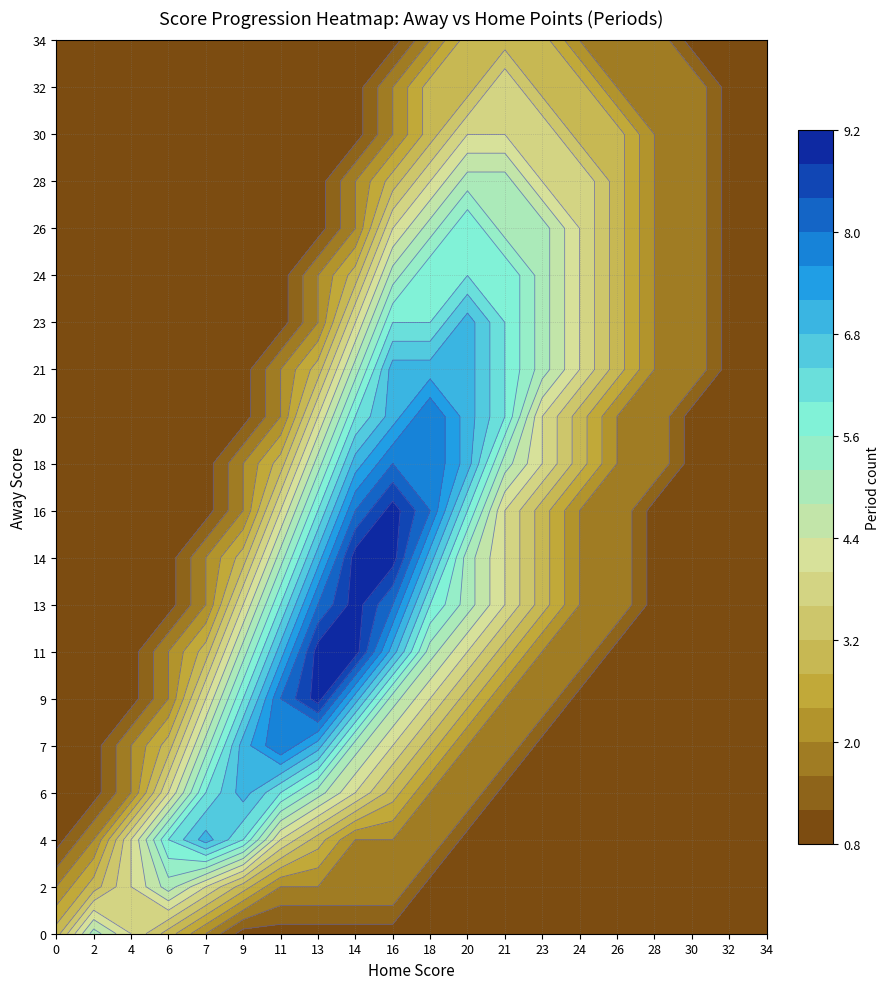

Reading right to left, list all the values displayed in this chart.

0: 1	1	1	1	1	1	1	1	1	1	1	1	1	1	1	2	3	4	5	3
2: 1	1	1	1	1	1	1	1	1	1	2	2	2	2	3	4	5	4	3	2
4: 1	1	1	1	1	1	1	1	1	2	2	2	3	4	6	7	6	4	2	1
6: 1	1	1	1	1	1	1	1	2	2	3	4	5	6	7	6	4	2	1	1
7: 1	1	1	1	1	1	1	2	2	3	4	5	7	8	7	5	3	2	1	1
9: 1	1	1	1	1	1	2	2	3	4	5	7	9	8	6	4	2	1	1	1
11: 1	1	1	1	1	2	2	3	4	5	7	9	9	7	5	3	2	1	1	1
13: 1	1	1	1	2	2	3	4	5	6	8	9	8	6	4	2	1	1	1	1
14: 1	1	1	1	2	2	3	4	5	7	9	9	7	5	3	2	1	1	1	1
16: 1	1	1	1	2	2	3	4	6	8	9	8	6	4	2	1	1	1	1	1
18: 1	1	1	2	2	3	4	5	7	8	8	7	5	3	2	1	1	1	1	1
20: 1	1	1	2	2	3	4	6	7	8	7	6	4	2	1	1	1	1	1	1
21: 1	1	2	2	3	4	5	6	7	7	7	5	3	2	1	1	1	1	1	1
23: 1	1	2	2	3	4	5	6	7	6	6	4	2	1	1	1	1	1	1	1
24: 1	1	2	2	3	4	5	6	6	6	5	3	2	1	1	1	1	1	1	1
26: 1	1	2	2	3	4	5	5	6	5	4	2	1	1	1	1	1	1	1	1
28: 1	1	2	2	3	4	4	5	5	4	3	2	1	1	1	1	1	1	1	1
30: 1	1	2	2	3	3	4	4	4	3	2	1	1	1	1	1	1	1	1	1
32: 1	1	2	2	2	3	3	4	3	3	2	1	1	1	1	1	1	1	1	1
34: 1	1	1	2	2	2	3	3	3	2	1	1	1	1	1	1	1	1	1	1